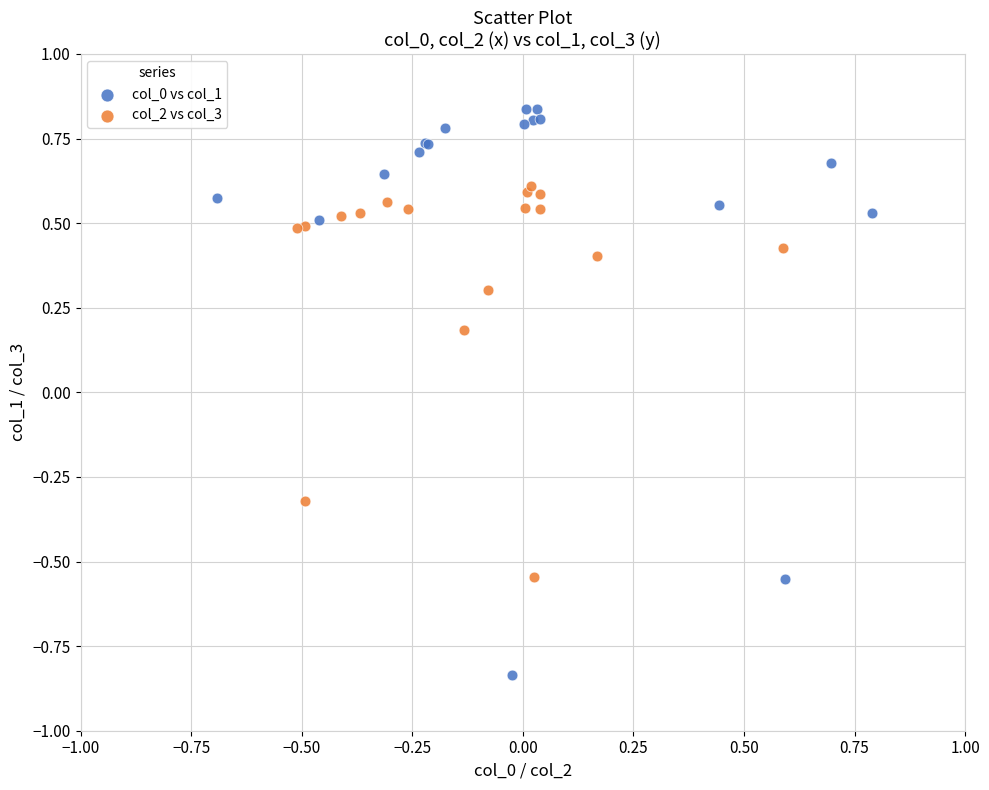

Which series reaches the maximum Y coordinate?

col_0 vs col_1